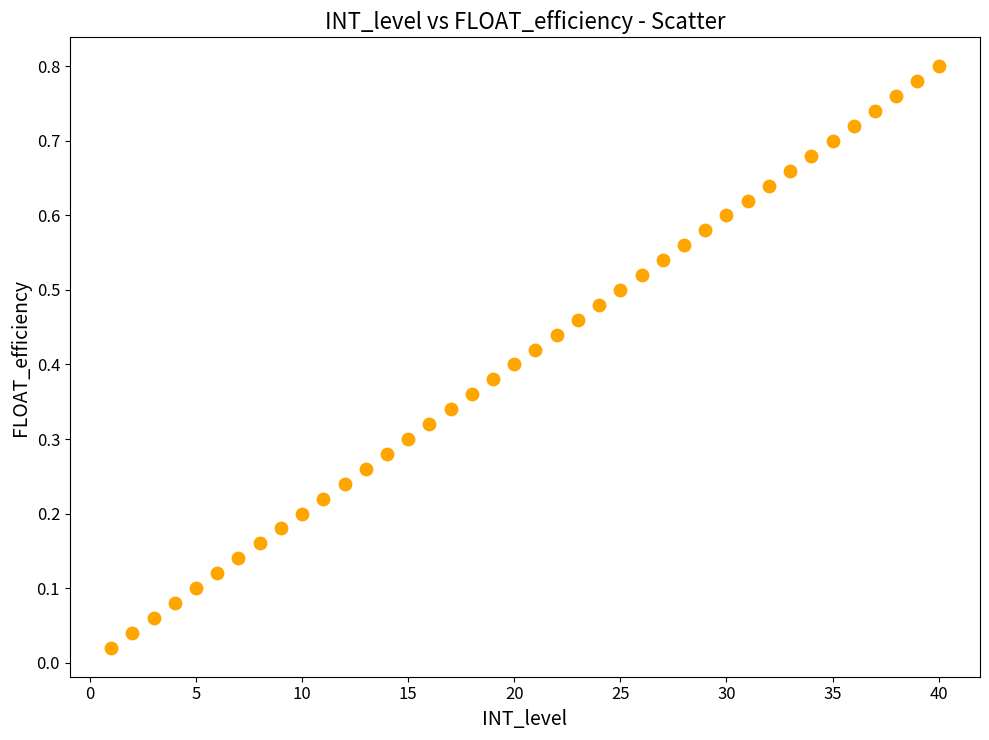

What is the range of X values (max minus min)?

39.0